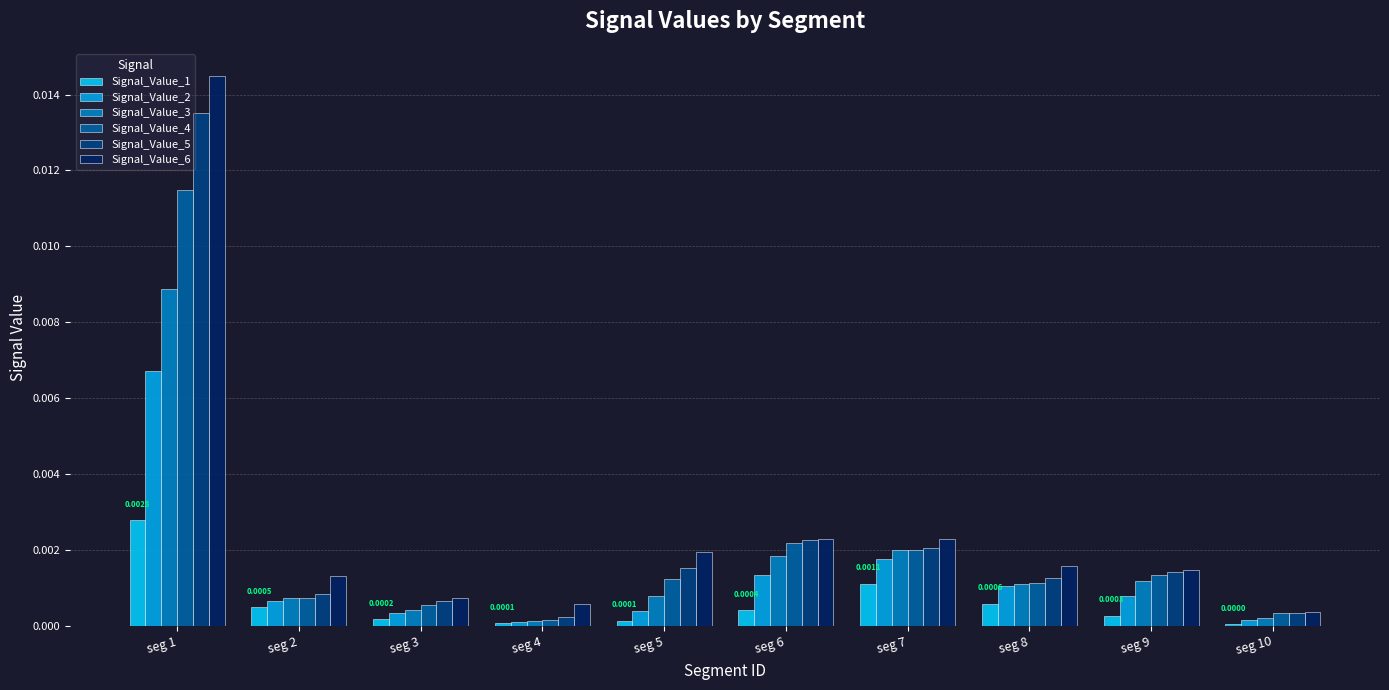

At which category is the sum across all series the highest?

seg 1